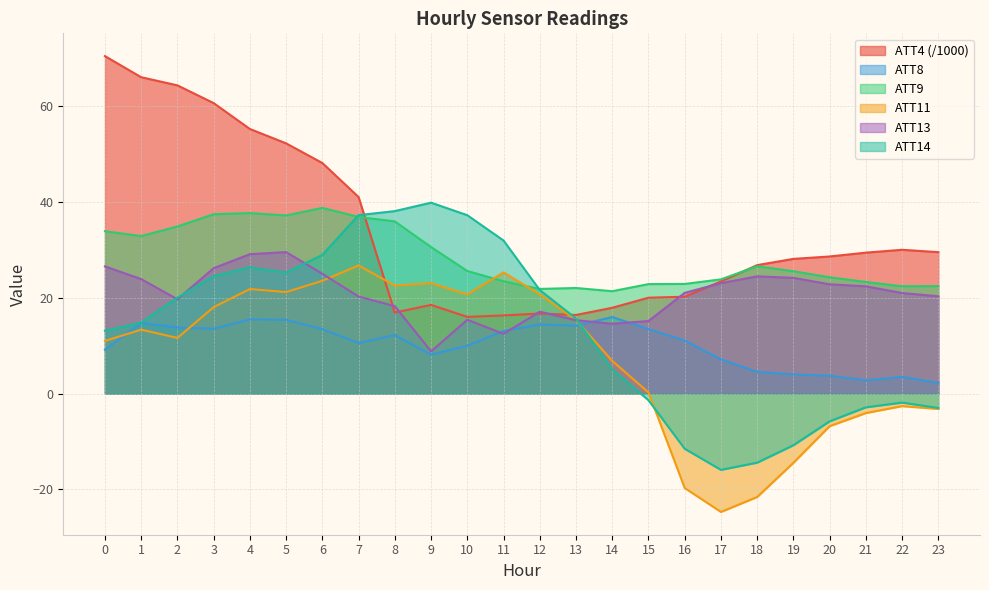

Reading left to right, what are all the values shown in this chart?

ATT4: 0=70.4	1=66.0	2=64.3	3=60.6	4=55.2	5=52.2	6=48.1	7=41.0	8=16.9	9=18.5	10=16.0	11=16.3	12=16.7	13=16.4	14=17.9	15=20.0	16=20.2	17=23.4	18=26.8	19=28.1	20=28.6	21=29.4	22=30.0	23=29.5
ATT8: 0=9.1	1=14.7	2=13.8	3=13.5	4=15.5	5=15.4	6=13.4	7=10.5	8=12.2	9=8.1	10=10.0	11=13.1	12=14.4	13=14.2	14=16.0	15=13.5	16=11.1	17=7.2	18=4.5	19=4.0	20=3.7	21=2.8	22=3.5	23=2.3
ATT9: 0=33.9	1=32.9	2=34.9	3=37.4	4=37.7	5=37.2	6=38.7	7=36.9	8=35.9	9=30.6	10=25.6	11=23.4	12=21.8	13=22.0	14=21.4	15=22.8	16=22.9	17=23.8	18=26.6	19=25.5	20=24.3	21=23.3	22=22.4	23=22.4
ATT11: 0=11.0	1=13.3	2=11.6	3=18.0	4=21.8	5=21.2	6=23.5	7=26.7	8=22.5	9=23.0	10=20.7	11=25.3	12=20.7	13=15.4	14=6.8	15=0.3	16=-19.7	17=-24.7	18=-21.6	19=-14.4	20=-6.8	21=-4.1	22=-2.6	23=-3.2
ATT13: 0=26.5	1=23.9	2=19.7	3=26.2	4=29.1	5=29.5	6=25.0	7=20.3	8=18.2	9=8.8	10=15.4	11=12.5	12=17.1	13=15.3	14=14.6	15=15.1	16=21.0	17=23.0	18=24.5	19=24.1	20=22.8	21=22.4	22=21.0	23=20.3
ATT14: 0=13.1	1=14.8	2=20.0	3=24.5	4=26.3	5=25.2	6=28.9	7=37.2	8=38.1	9=39.8	10=37.2	11=31.9	12=21.6	13=15.7	14=5.1	15=-1.4	16=-11.5	17=-15.9	18=-14.4	19=-10.8	20=-5.8	21=-2.9	22=-1.9	23=-3.0